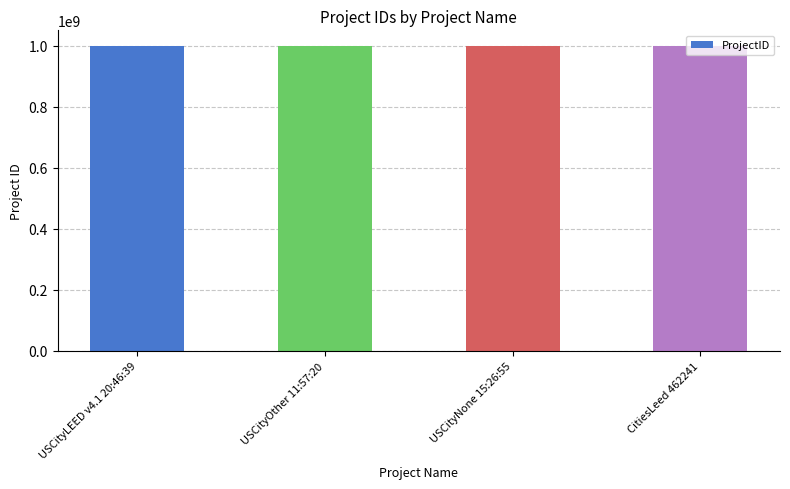

Is it true that the value at USCityNone 15:26:55 is 1000161654?

True